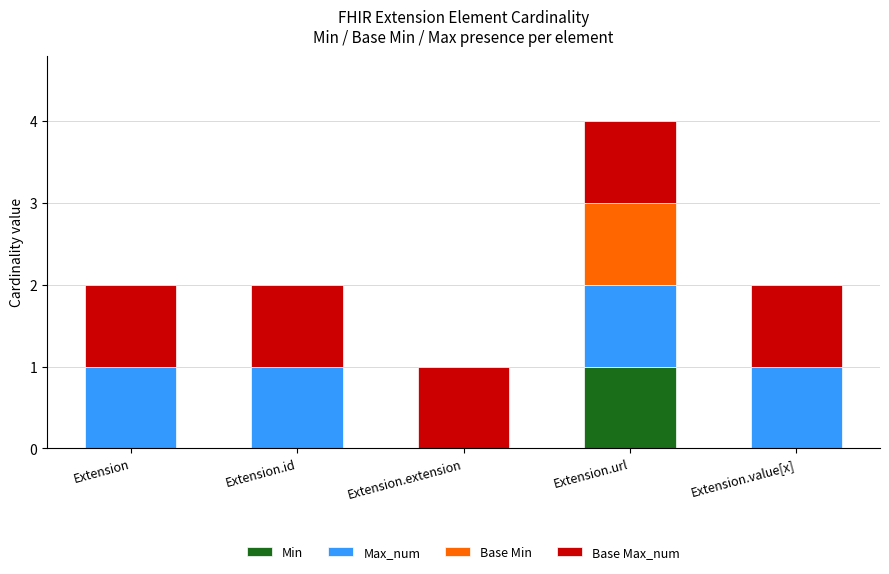

Are the bars grouped side by side (vs. stacked)?

No